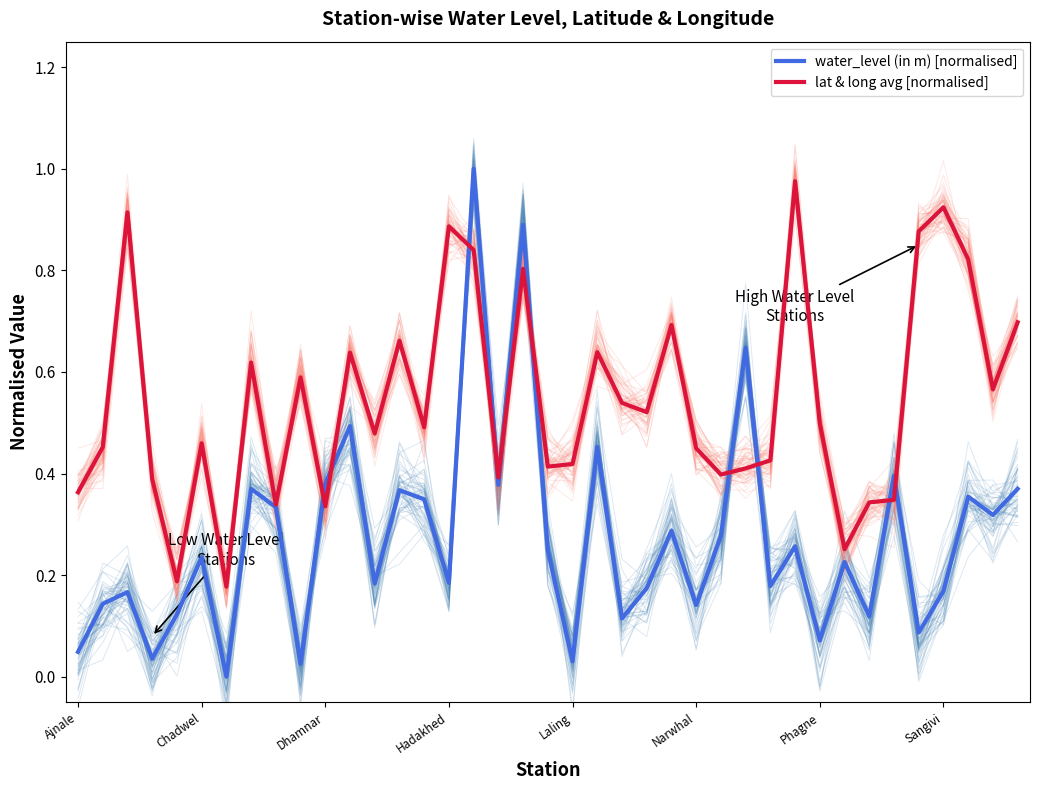

How many values in the water_level (in m) [normalised] series exceed 0?

38